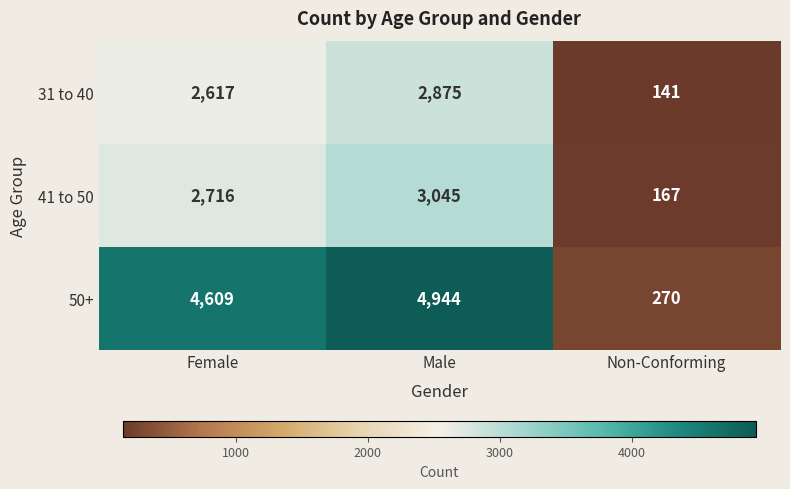

Reading left to right, extract all data points from this chart.

31 to 40: 2617	2875	141
41 to 50: 2716	3045	167
50+: 4609	4944	270